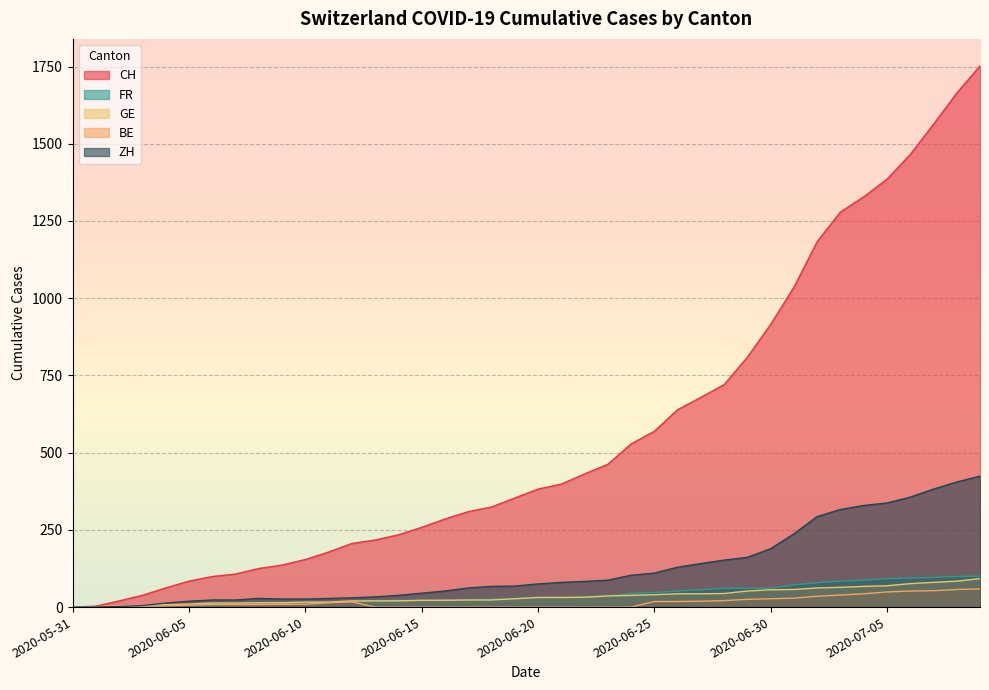

True or false: GE and BE cross at least once.

False